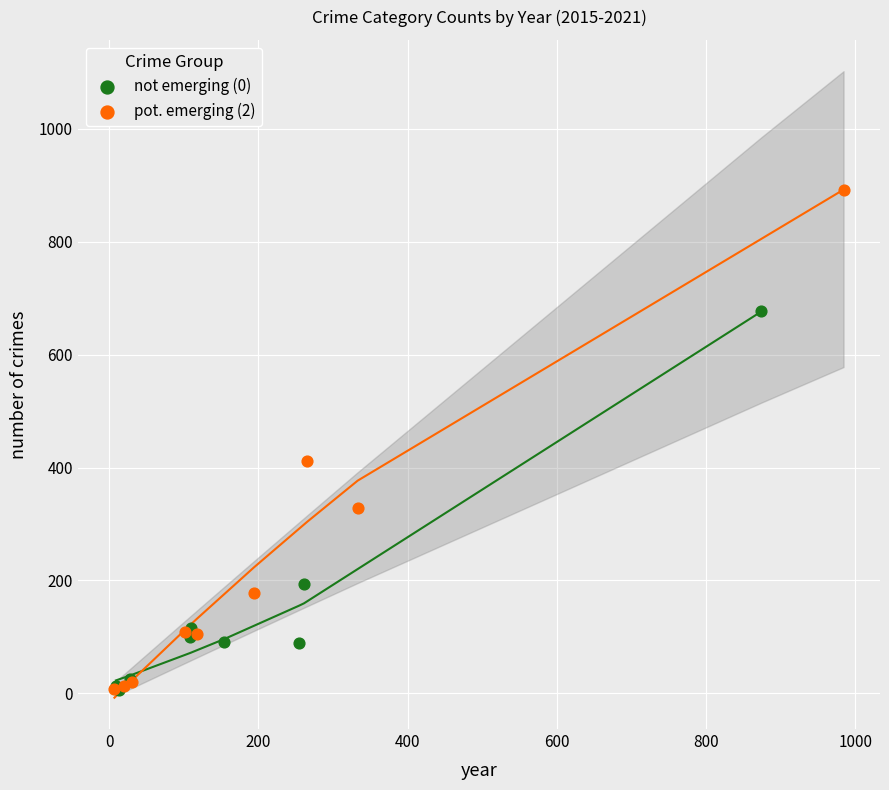

Which series has the widest spread of Y values?

pot. emerging (2)